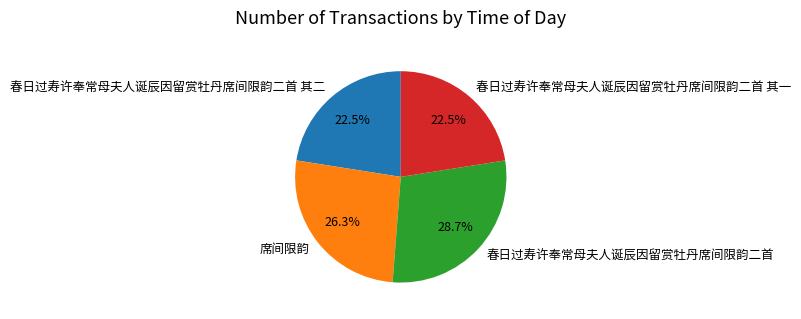

What is the largest slice in the pie chart?

春日过寿许奉常母夫人诞辰因留赏牡丹席间限韵二首